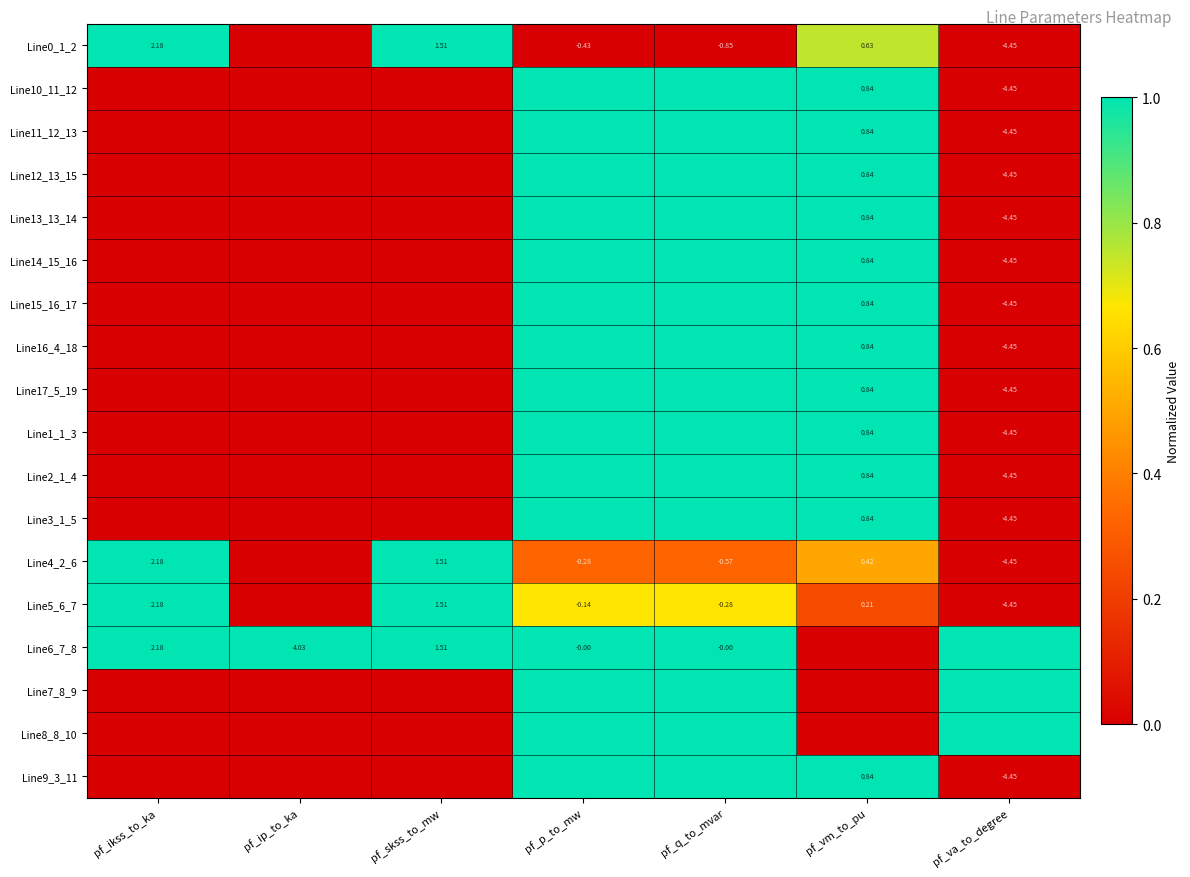

At how many categories does at least one series exceed 0?

7